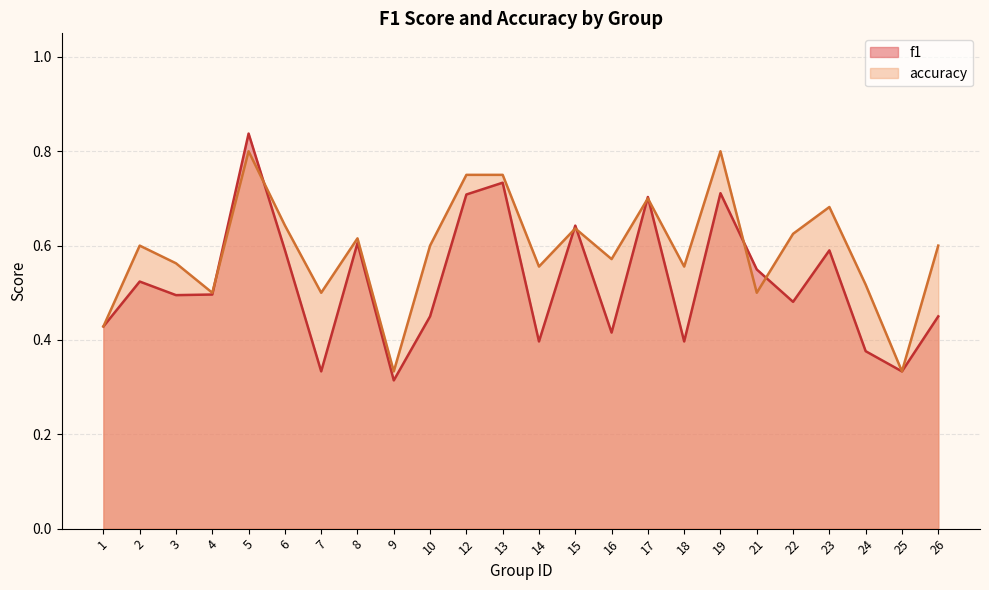

Does the chart have visible grid lines?

Yes